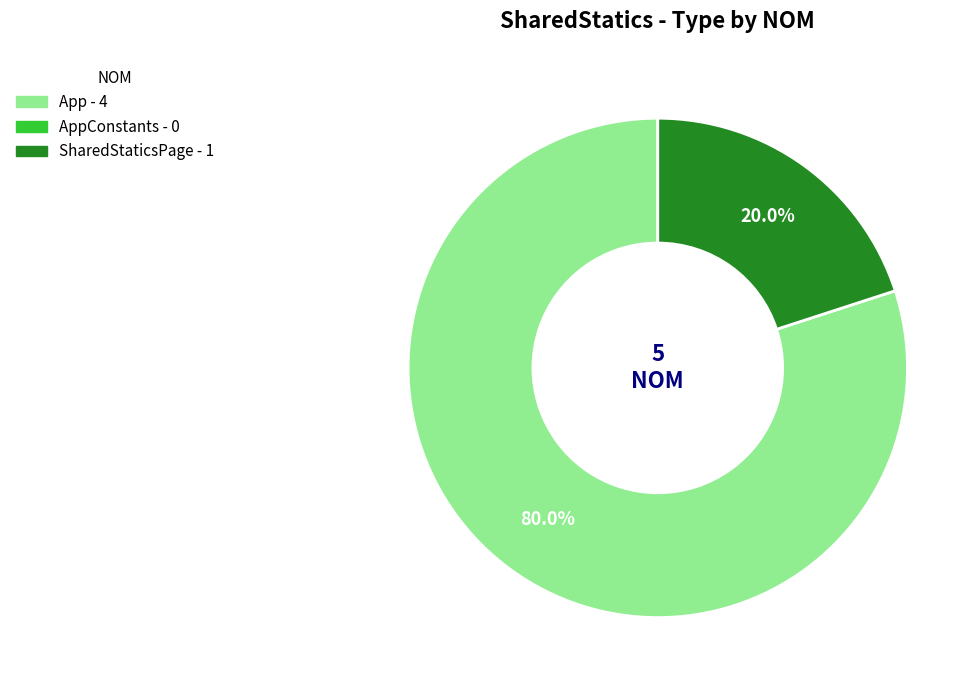

To the nearest percent, what is the difference between the largest and smallest slice percentages?

60%